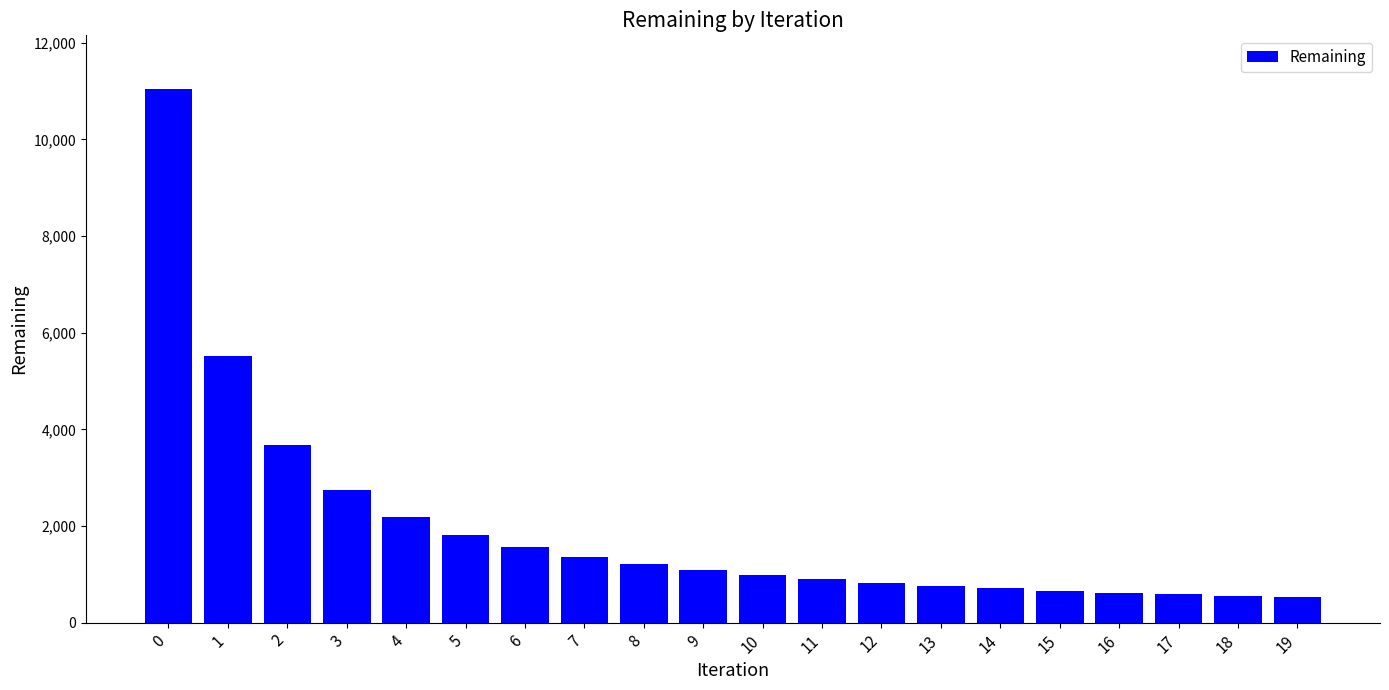

The chart shows a value of 418 at 8. True or false?

False